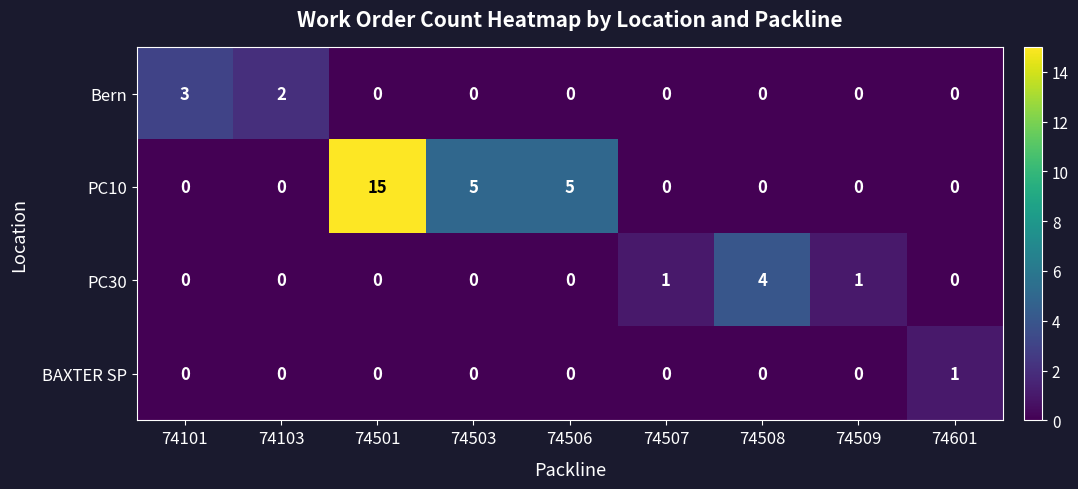

How many data points in Bern are above 0?

2